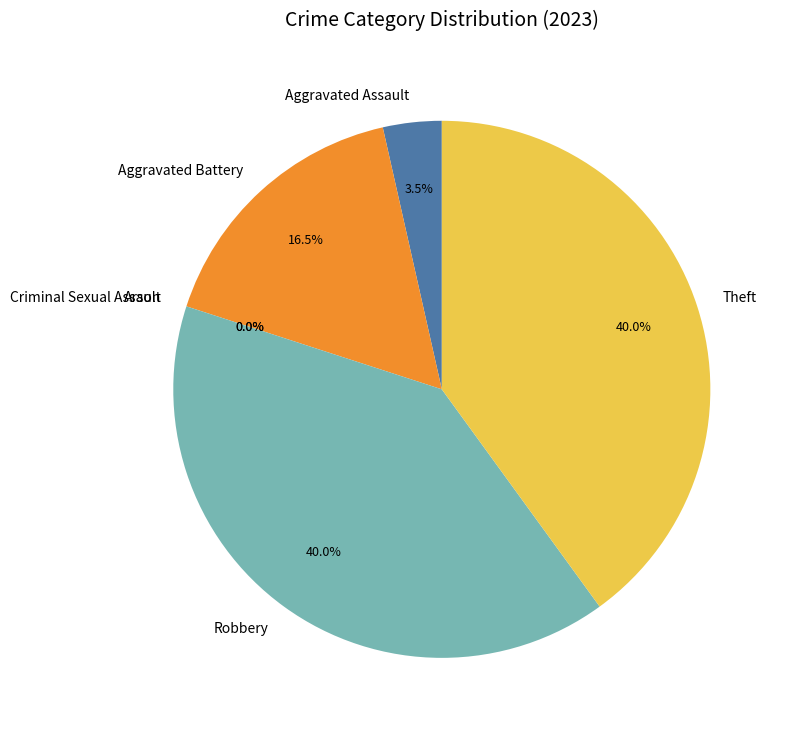

Is it true that Theft is 54% of the pie?

False